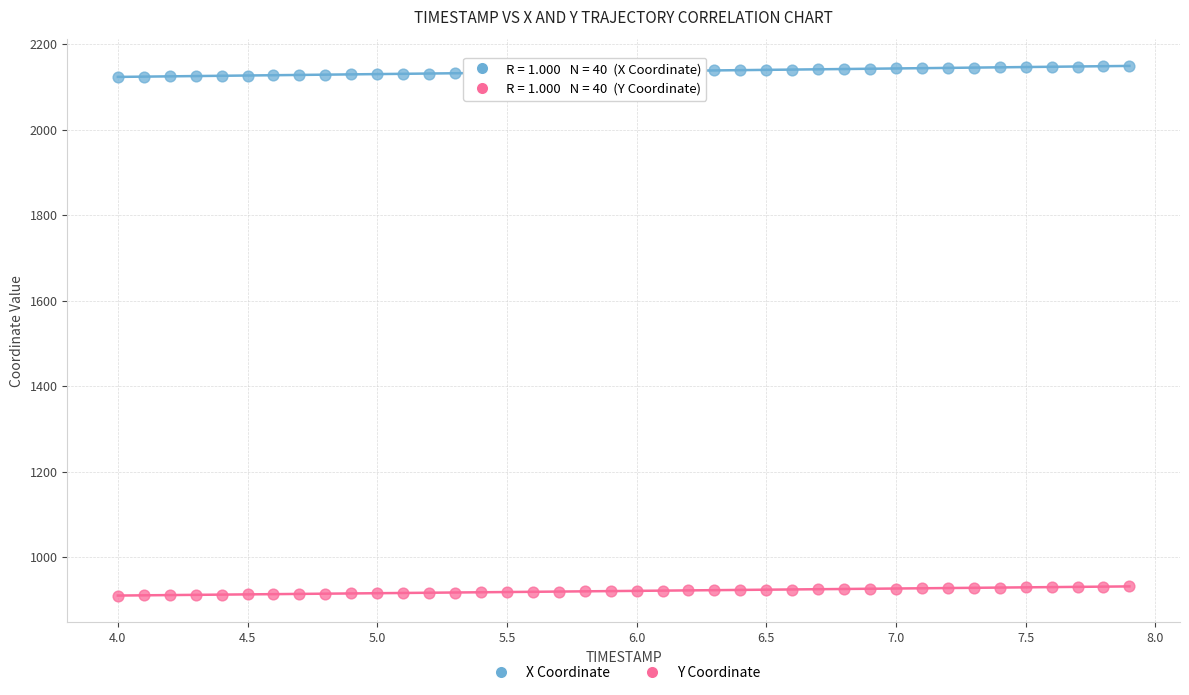

Across all data points, what is the range of X values (max minus min)?

3.9